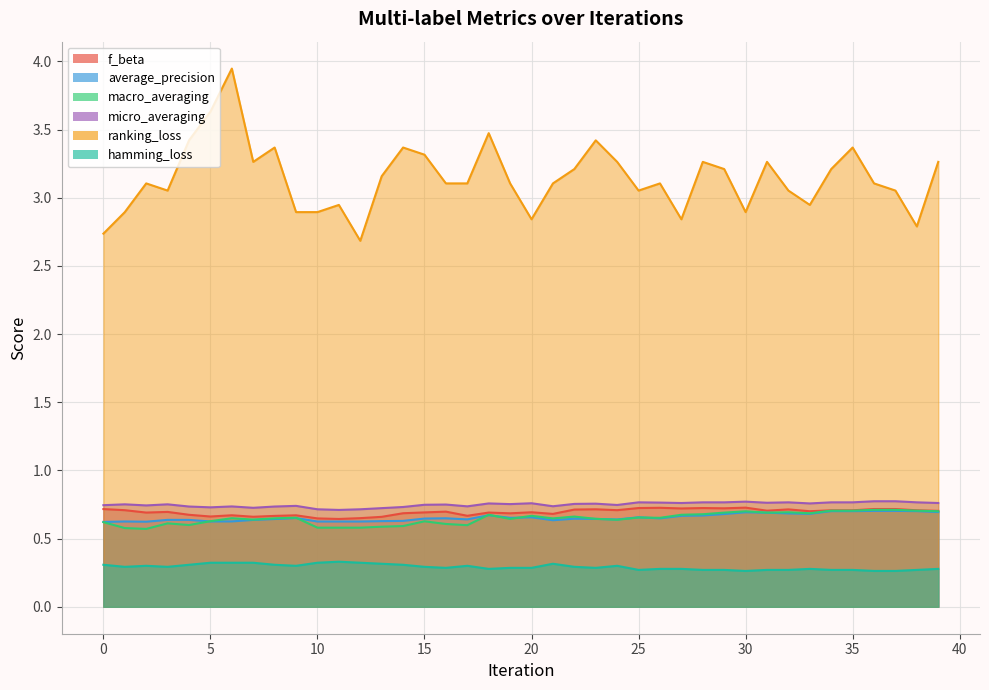

List the series in order of their peak value, lowest first.

hamming_loss, average_precision, macro_averaging, f_beta, micro_averaging, ranking_loss